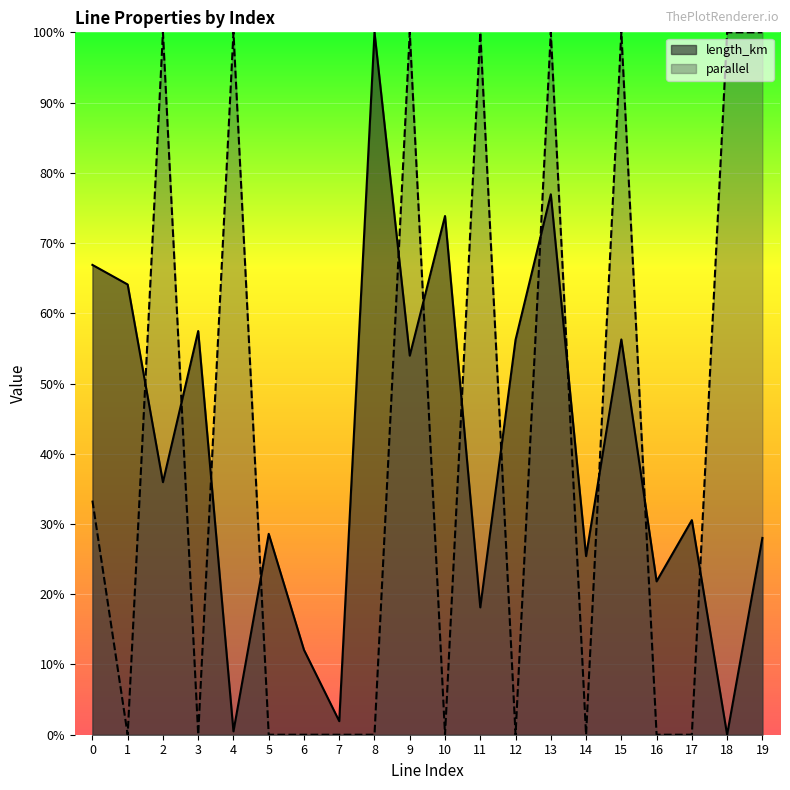

At which label is parallel closest to 0?

1